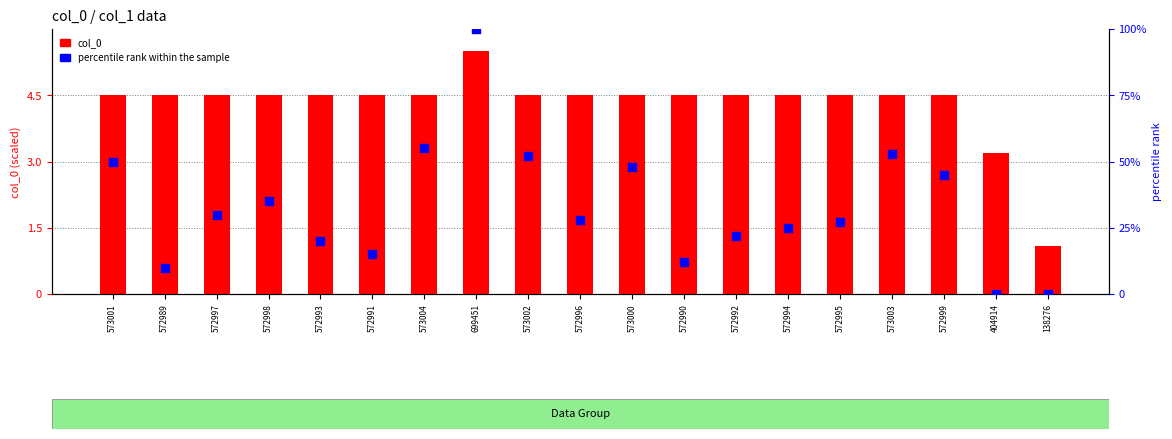

Which series contains the highest Y value?

percentile rank within the sample